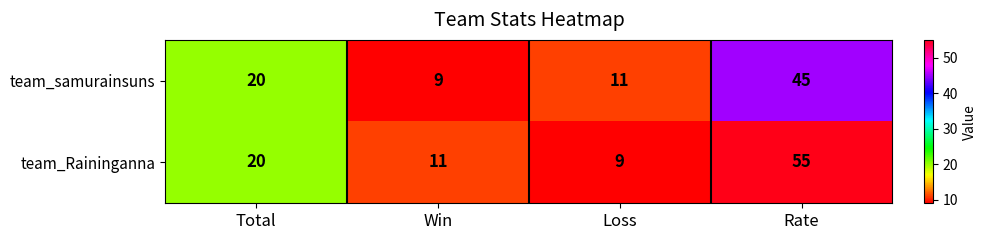

Is it true that team_samurainsuns equals 9 at Win?

True